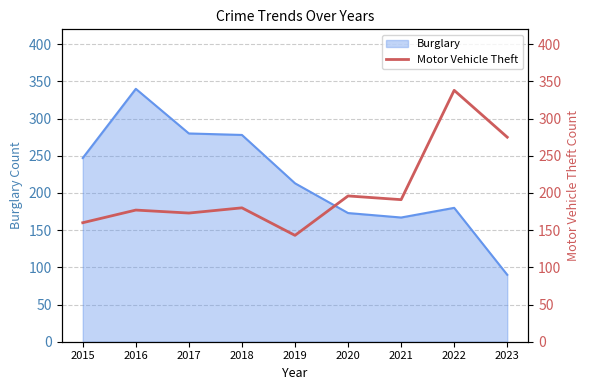

Which category has the highest value in the Burglary series?

2016